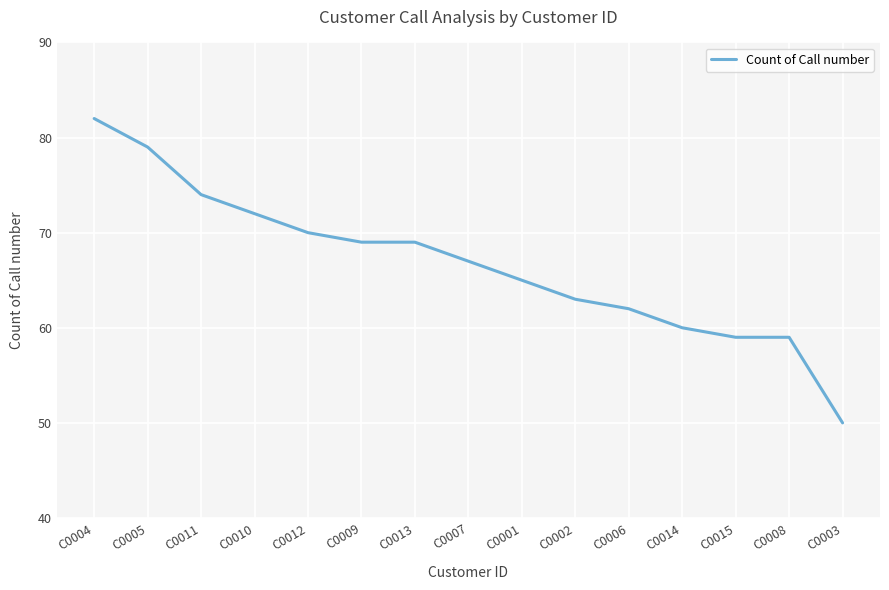

Which label corresponds to the largest value in the chart?

C0004